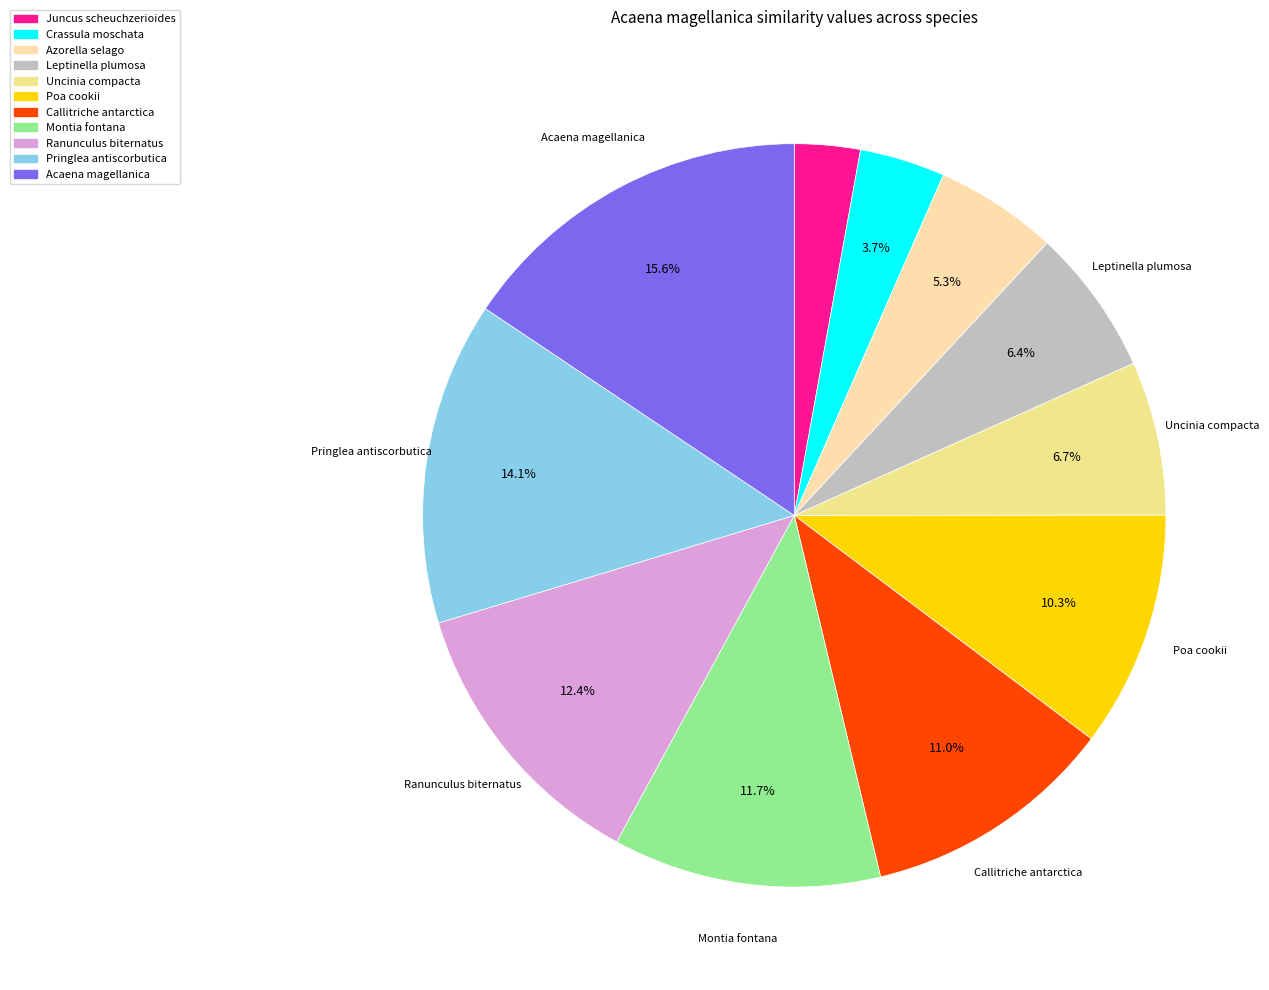

The Callitriche antarctica slice represents 22% of the pie. True or false?

False